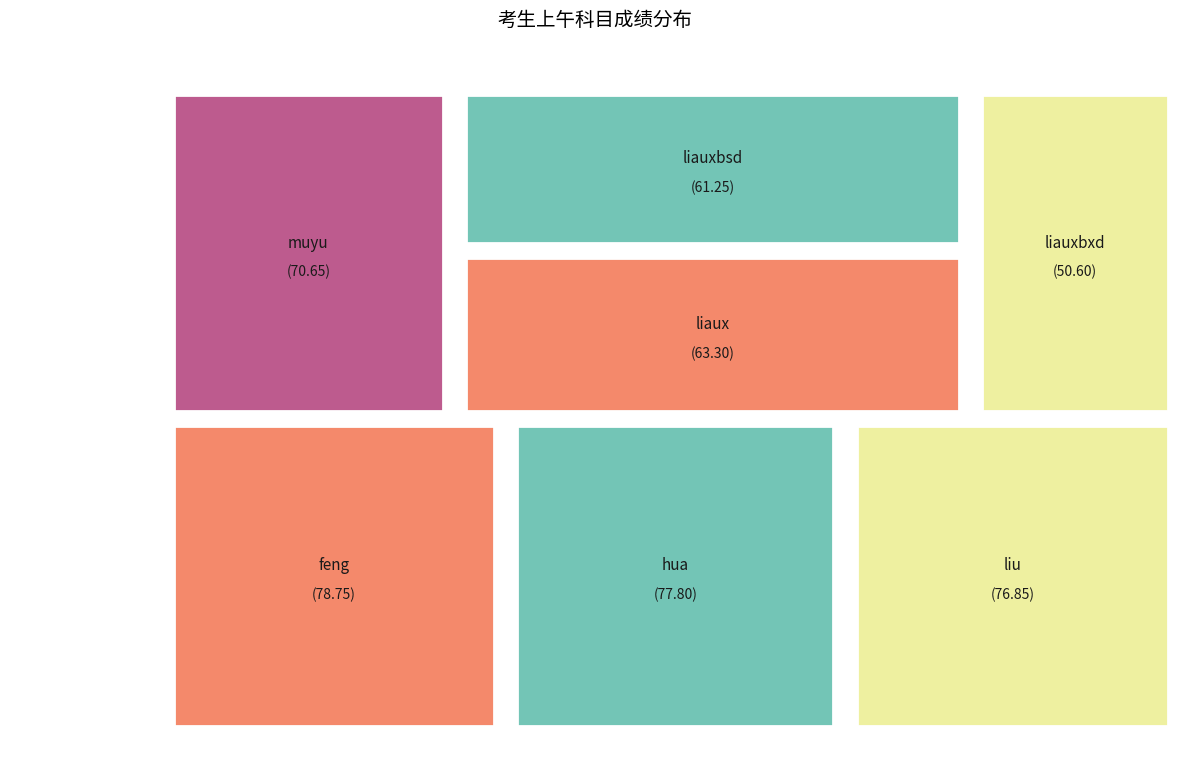

What is the ratio of the value at liauxbxd to the value at feng?

0.6